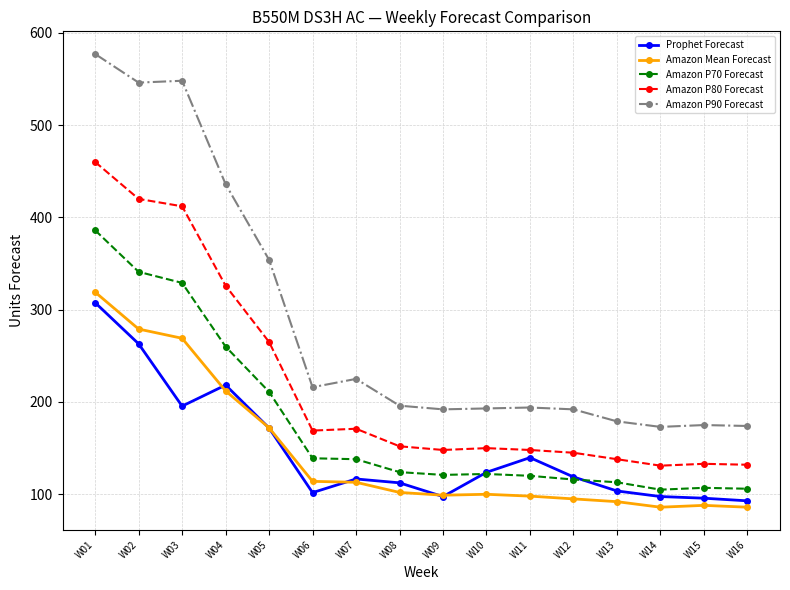

How many values in the Amazon P90 Forecast series are below 196?

8